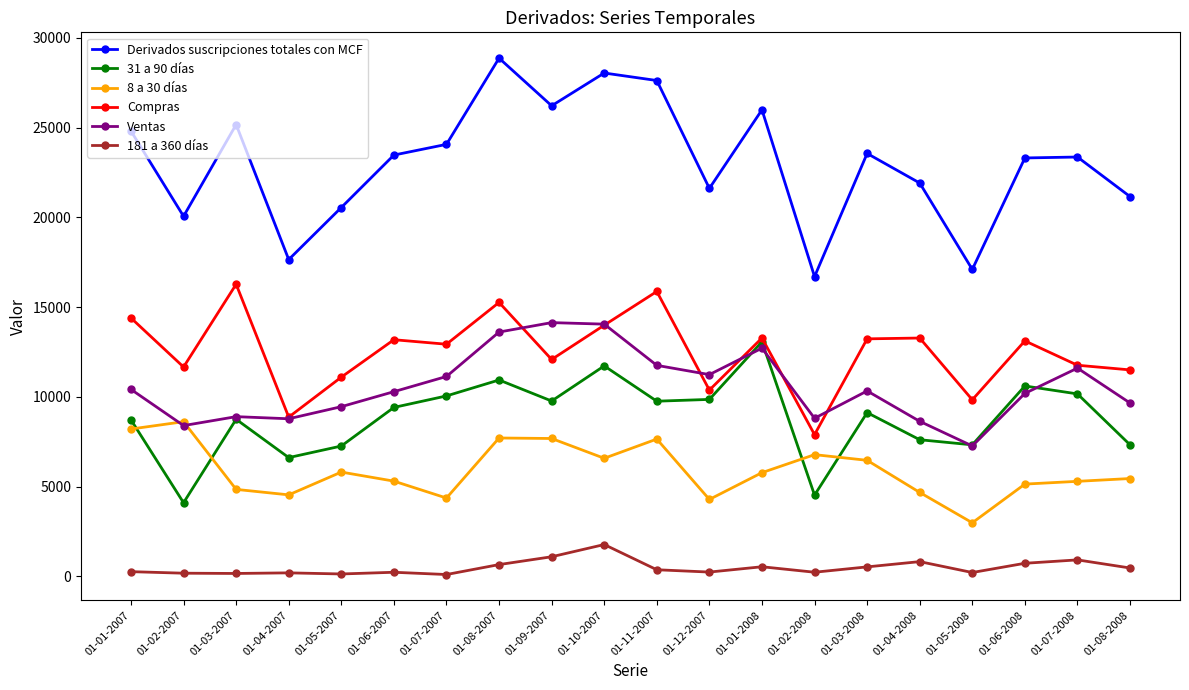

How many lines are shown in the chart?

6